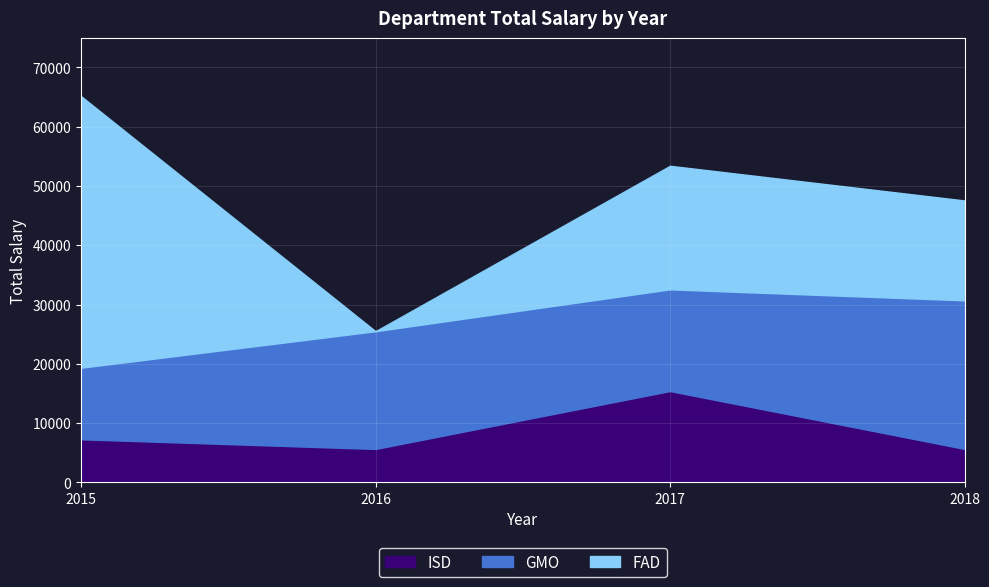

What is the difference between the maximum and minimum values in the ISD series?

9772